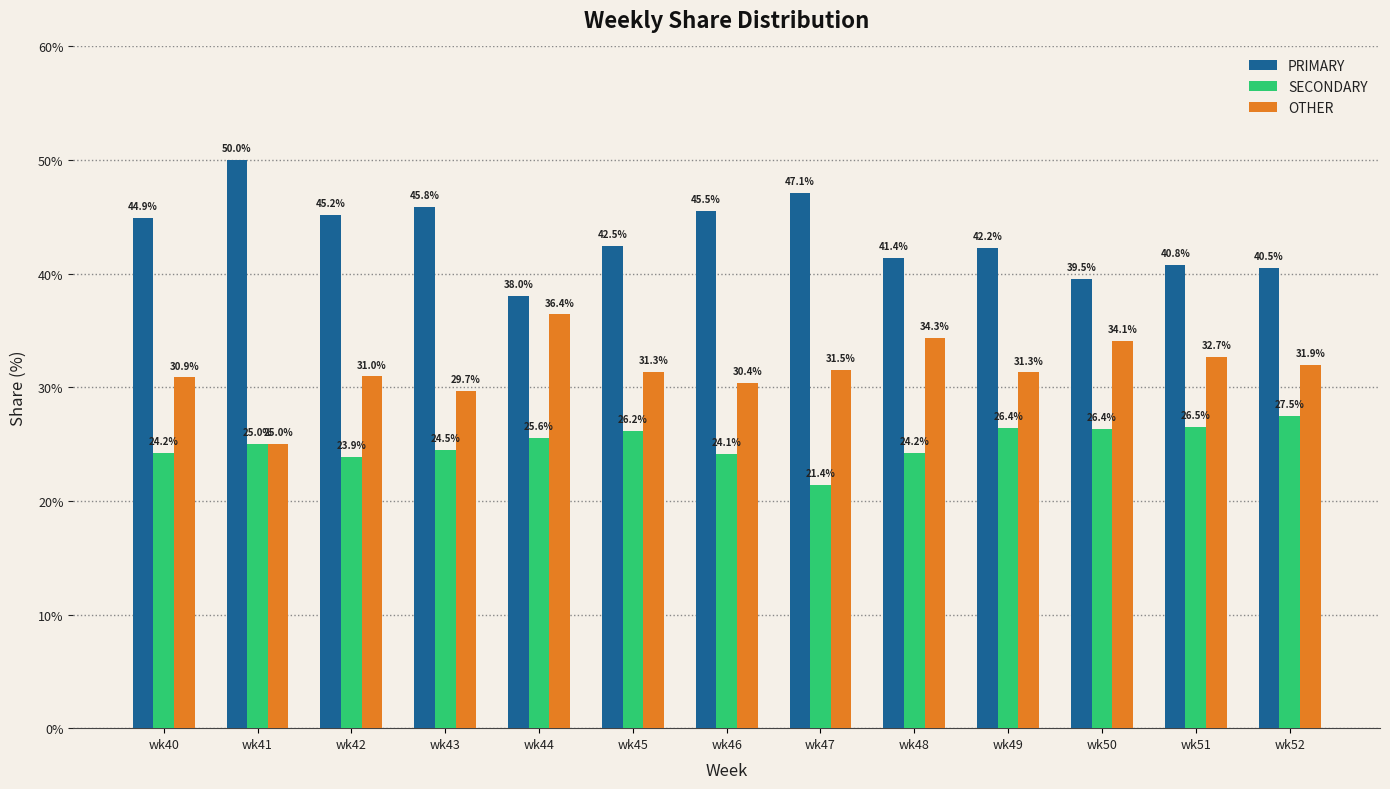

What is the spread (max minus min) of values at wk45?

16.3